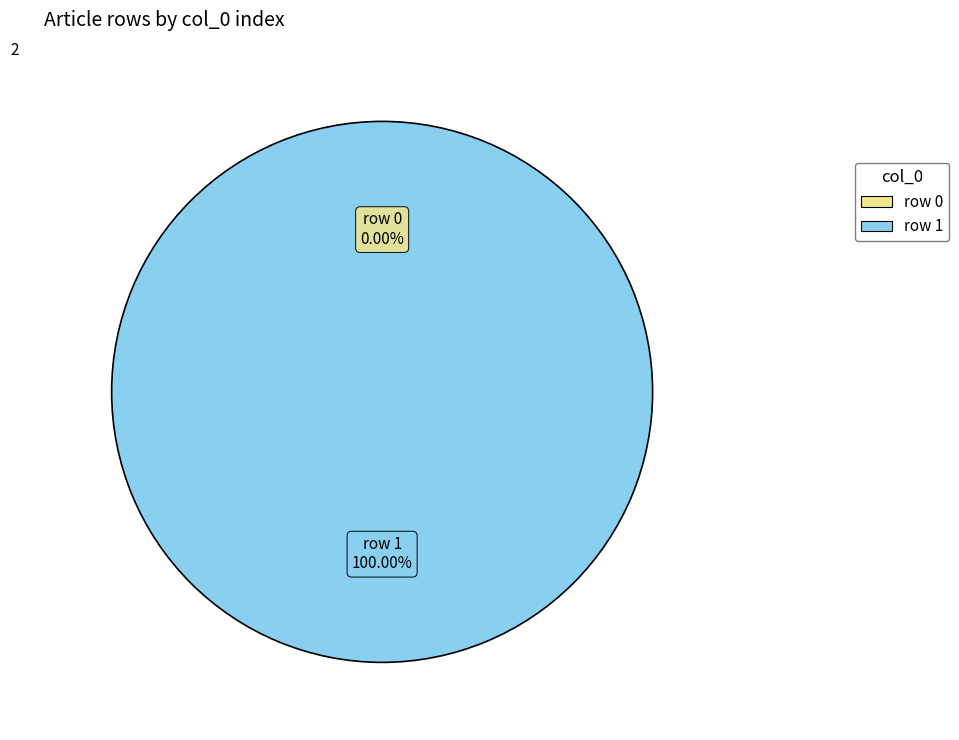

Does any single category account for the majority?

Yes